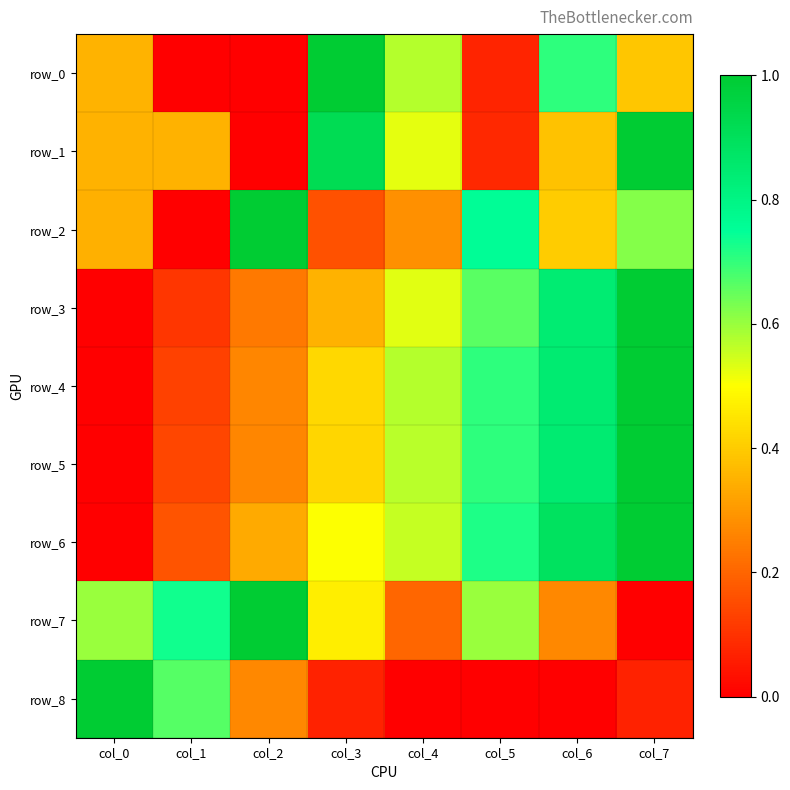

Rank the series by their maximum value, from highest to lowest.

row_0, row_1, row_2, row_3, row_4, row_5, row_6, row_7, row_8